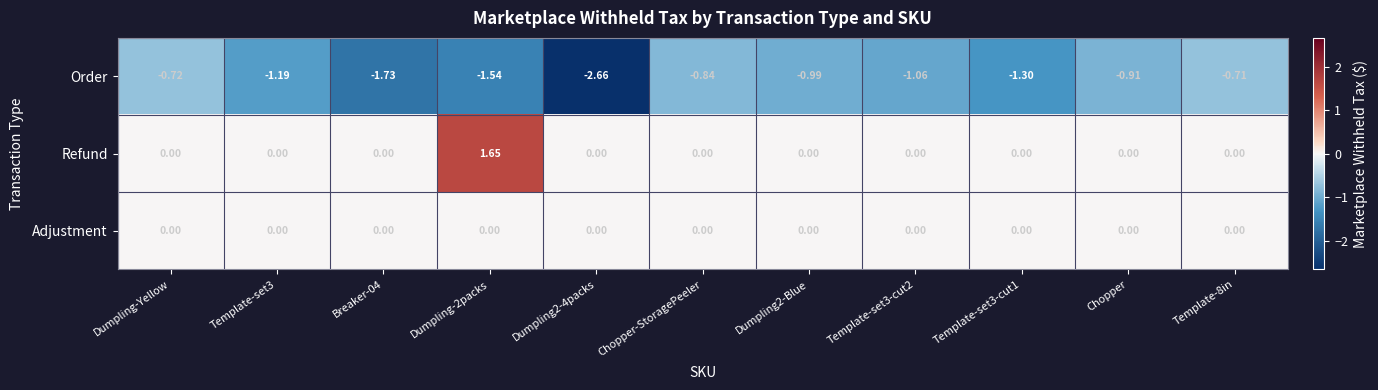

Which series has the widest spread of values?

Order